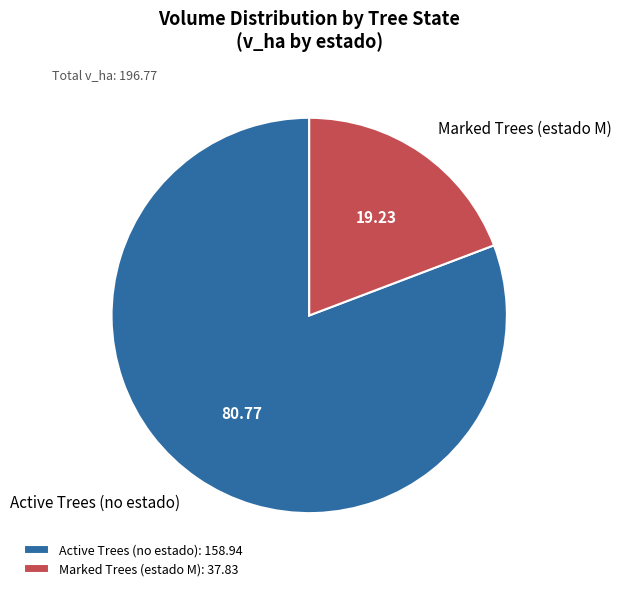

Is there any slice that represents more than half of the pie?

Yes